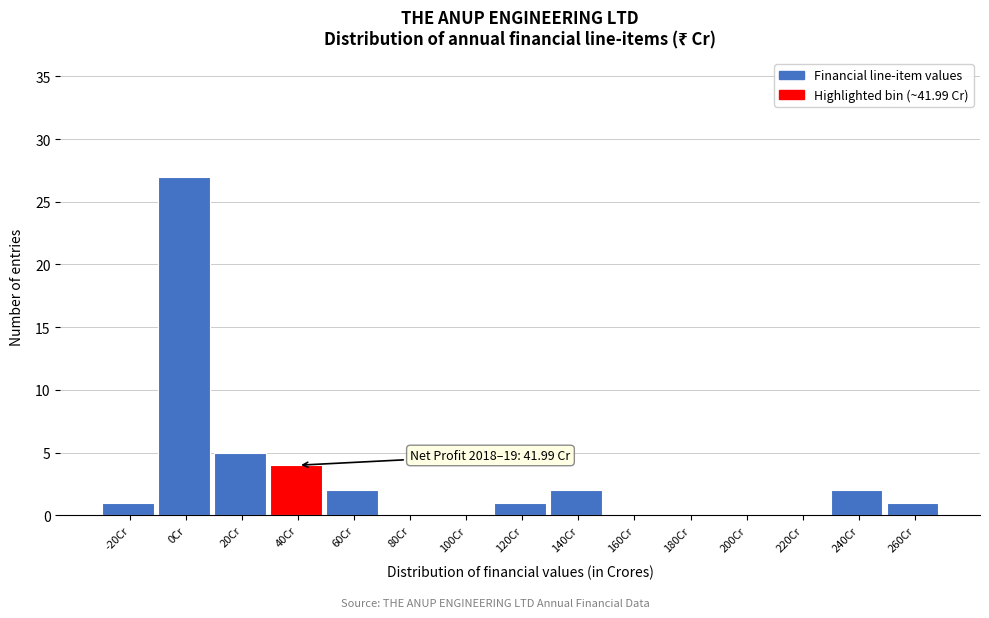

Reading left to right, transcribe all the data shown in this chart.

-20Cr=1	0Cr=27	20Cr=5	40Cr=4	60Cr=2	80Cr=0	100Cr=0	120Cr=1	140Cr=2	160Cr=0	180Cr=0	200Cr=0	220Cr=0	240Cr=2	260Cr=1